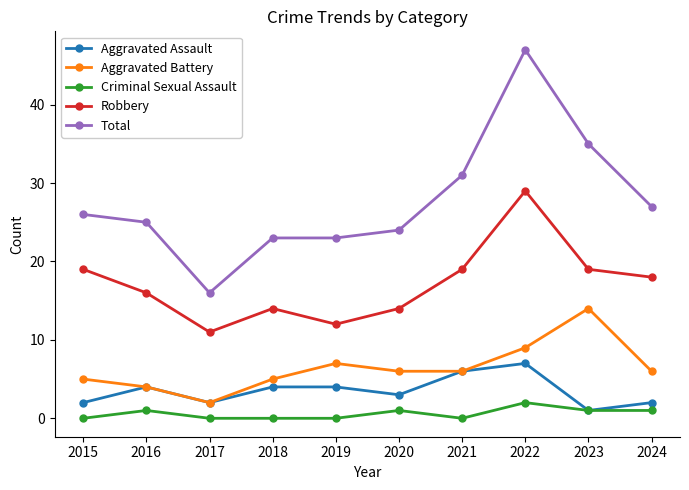

Reading right to left, transcribe all the data shown in this chart.

Aggravated Assault: 2	1	7	6	3	4	4	2	4	2
Aggravated Battery: 6	14	9	6	6	7	5	2	4	5
Criminal Sexual Assault: 1	1	2	0	1	0	0	0	1	0
Robbery: 18	19	29	19	14	12	14	11	16	19
Total: 27	35	47	31	24	23	23	16	25	26